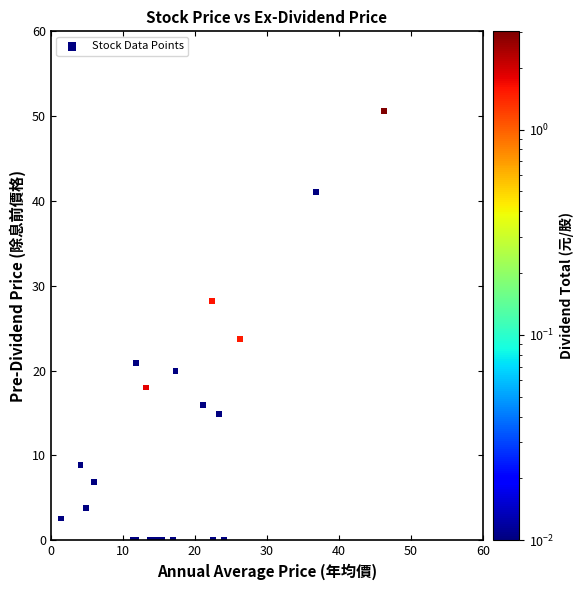

What Y value in the scatter plot is closest to 25?

23.7